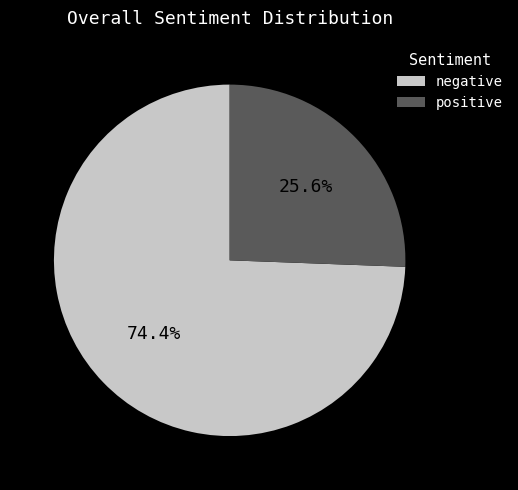

Which slice is the smallest?

positive